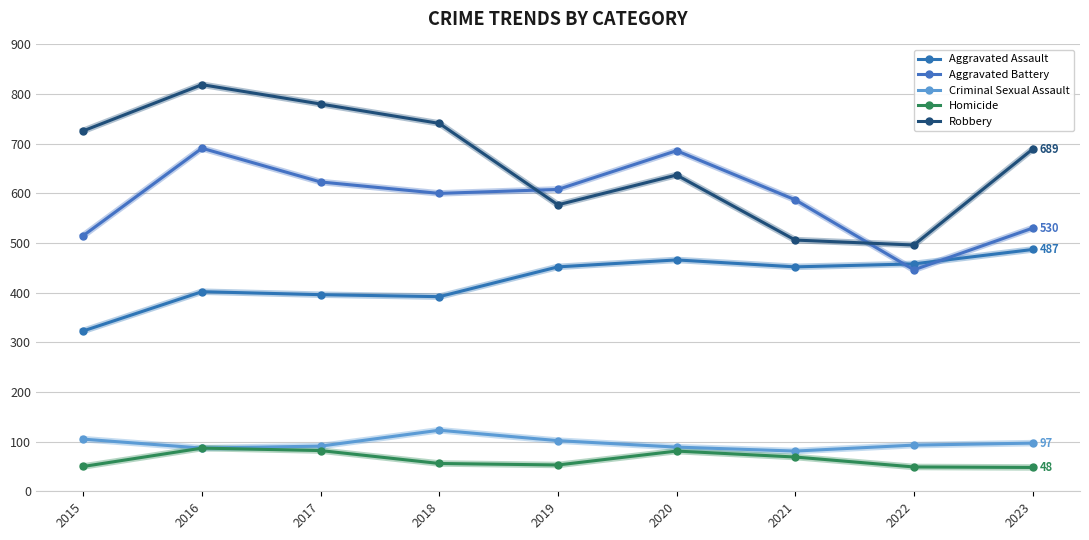

How many categories are shown in the chart?

9